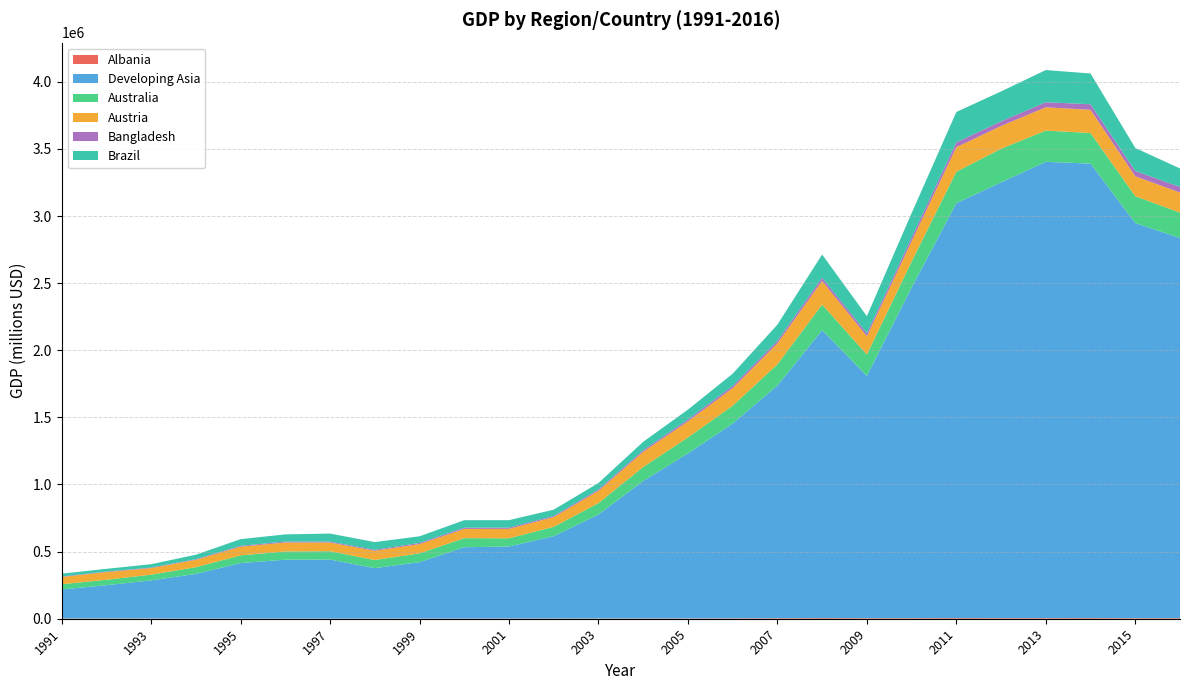

Reading left to right, what are all the values shown in this chart?

Albania: 1991=1609.8	1992=1965.2	1993=1408.1	1994=534.4	1995=769.3	1996=945.4	1997=496.7	1998=819.3	1999=1140.6	2000=1085.6	2001=1329.3	2002=1502.4	2003=1873.3	2004=2311.0	2005=2619.7	2006=3058.8	2007=4191.0	2008=5249.5	2009=4527.2	2010=4587.2	2011=5394.0	2012=4883.6	2013=4901.7	2014=5226.8	2015=4322.7	2016=4667.7
Developing Asia: 1991=216504.3	1992=247748.8	1993=284371.4	1994=333270.2	1995=413880.8	1996=438827.9	1997=440489.2	1998=376074.9	1999=420189.1	2000=531316.4	2001=536958.9	2002=613489.6	2003=774607.7	2004=1023964.0	2005=1229229.0	2006=1451155.0	2007=1732769.0	2008=2144464.0	2009=1804610.0	2010=2462561.0	2011=3090379.0	2012=3245940.0	2013=3399188.0	2014=3385277.0	2015=2943196.0	2016=2831561.0
Australia: 1991=38737.2	1992=40717.4	1993=42408.7	1994=49942.8	1995=57404.6	1996=61423.0	1997=61815.4	1998=60792.0	1999=65531.6	2000=67746.5	2001=60895.2	2002=69575.4	2003=84865.1	2004=103918.7	2005=118608.9	2006=132749.2	2007=157917.5	2008=190799.6	2009=159228.6	2010=193855.0	2011=234317.3	2012=250449.8	2013=232509.6	2014=228032.6	2015=200495.4	2016=189286.8
Austria: 1991=54281.4	1992=57078.7	1993=48902.5	1994=55144.4	1995=64411.1	1996=66885.8	1997=64962.7	1998=68251.0	1999=69561.6	2000=68998.0	2001=70517.4	2002=72902.2	2003=91679.5	2004=113405.7	2005=119871.3	2006=131009.4	2007=156787.5	2008=176049.2	2009=136176.2	2010=150605.2	2011=182424.7	2012=169754.9	2013=173620.9	2014=172585.8	2015=148240.3	2016=150000.2
Bangladesh: 1991=3411.5	1992=3698.0	1993=3976.8	1994=4573.3	1995=6477.2	1996=6925.9	1997=6998.1	1998=7338.2	1999=8361.8	2000=9023.7	2001=9052.4	2002=7846.8	2003=9839.1	2004=11591.4	2005=13831.4	2006=16094.6	2007=18523.2	2008=23838.0	2009=21854.9	2010=27835.7	2011=36239.1	2012=34175.3	2013=37580.7	2014=41656.9	2015=39482.4	2016=41263.4
Brazil: 1991=21041.0	1992=20554.0	1993=25256.0	1994=33079.0	1995=49970.0	1996=53347.0	1997=59749.0	1998=57763.0	1999=49301.0	2000=55850.0	2001=55603.0	2002=47243.0	2003=48326.0	2004=62834.0	2005=73600.0	2006=91352.0	2007=120617.0	2008=172984.0	2009=127723.0	2010=181768.0	2011=226247.0	2012=223183.0	2013=239748.0	2014=229144.0	2015=171460.0	2016=137555.0